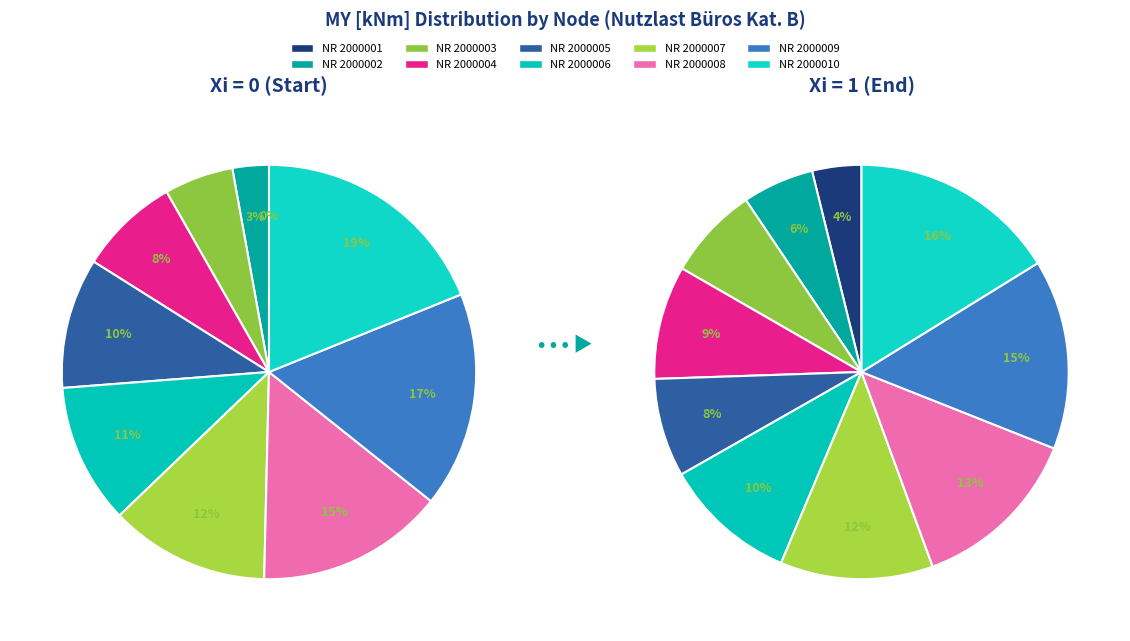

How many slices are in this pie chart?

10